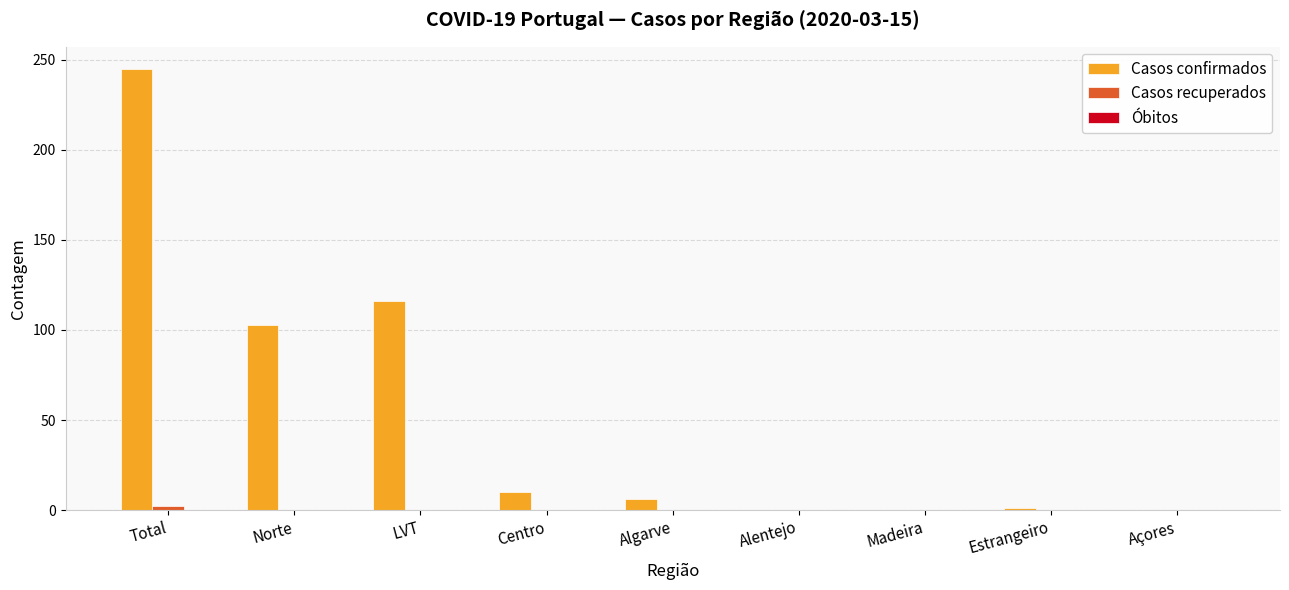

Between Norte and Açores, which series saw the biggest shift?

Casos confirmados